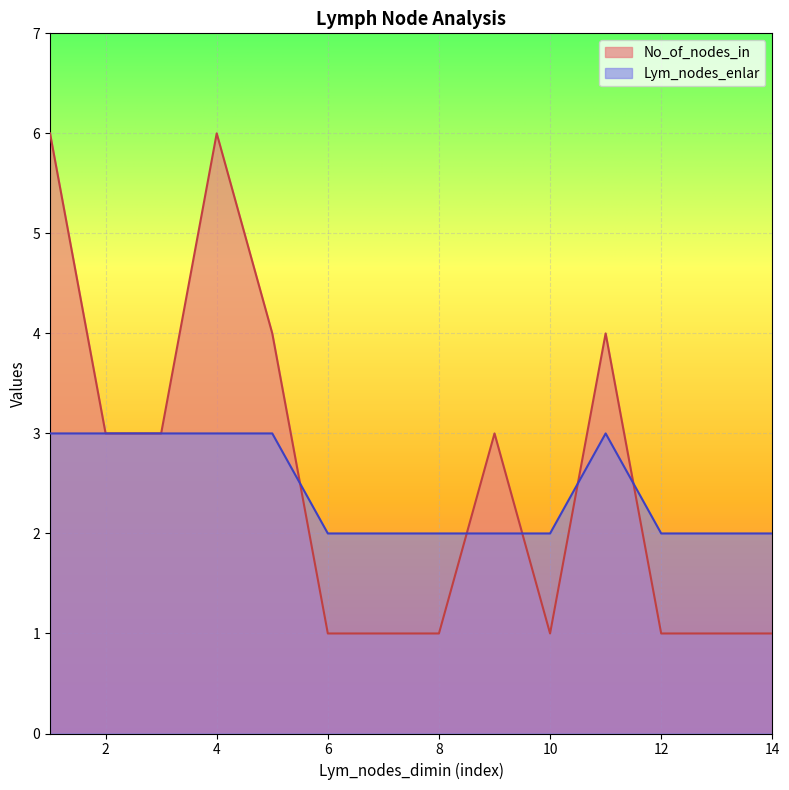

What is the lowest value of the Lym_nodes_enlar series?

2